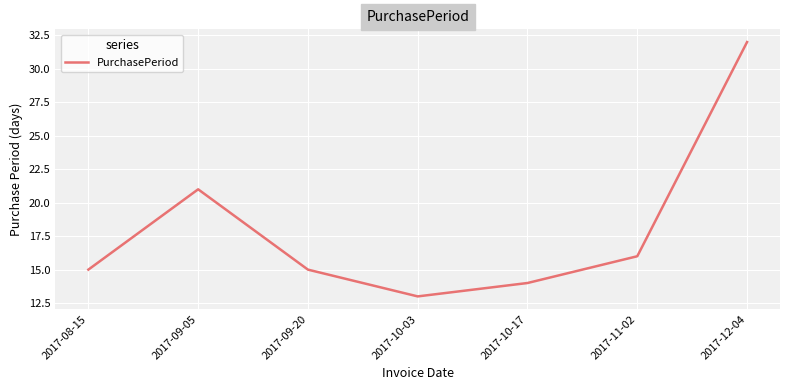

At which category does the chart reach its peak across all series?

2017-12-04